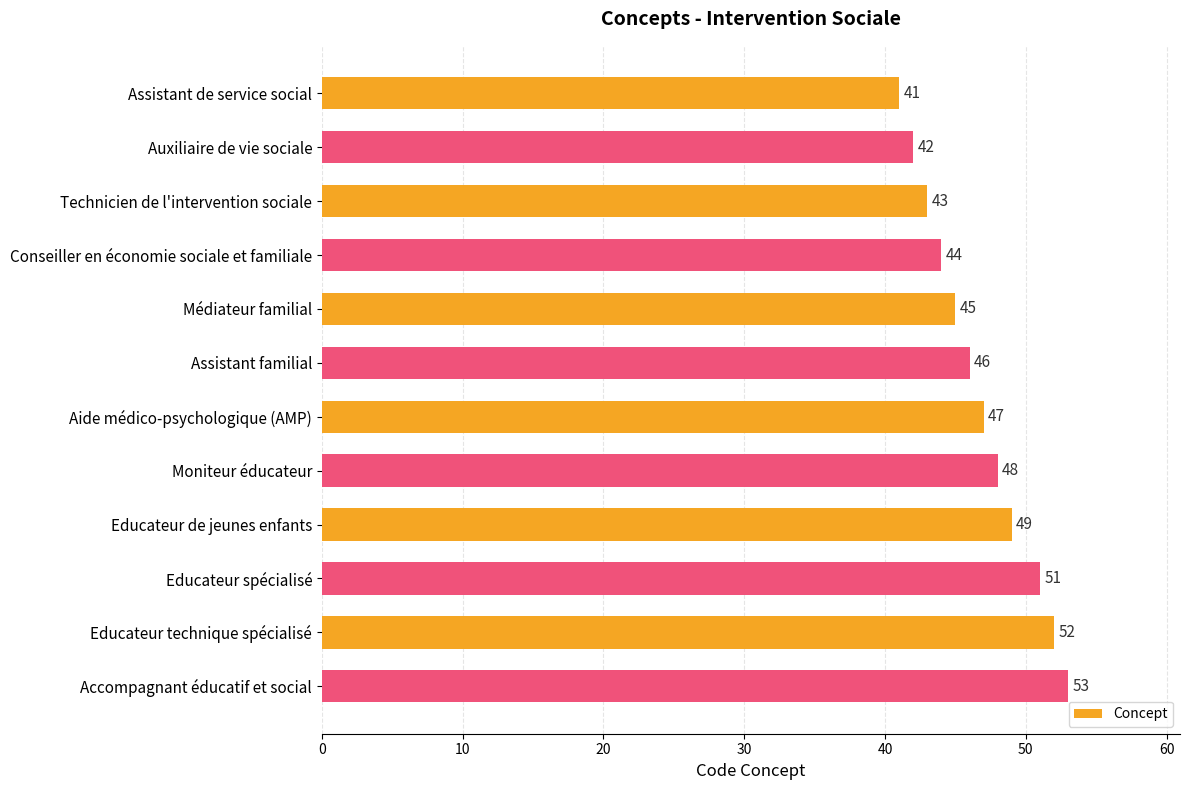

Reading top to bottom, list all the values displayed in this chart.

41	42	43	44	45	46	47	48	49	51	52	53